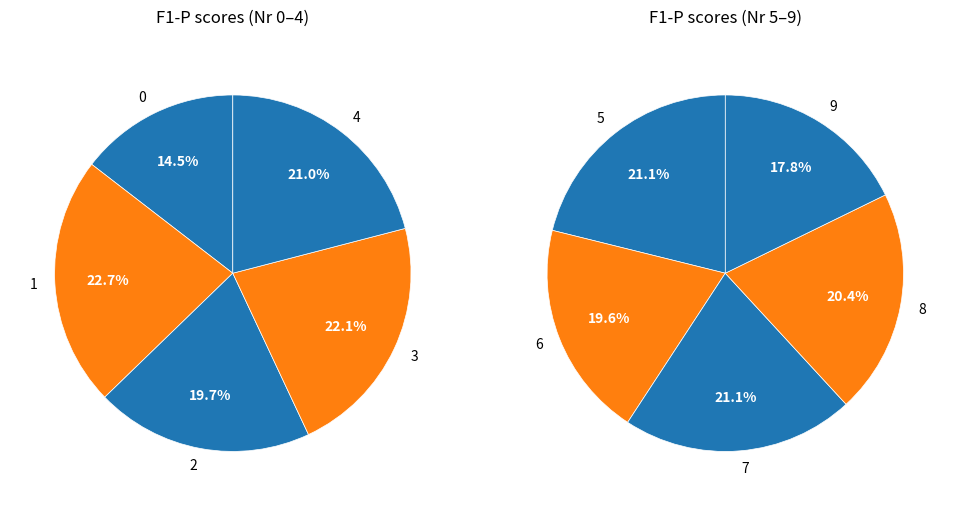

Which slice is the largest?

1